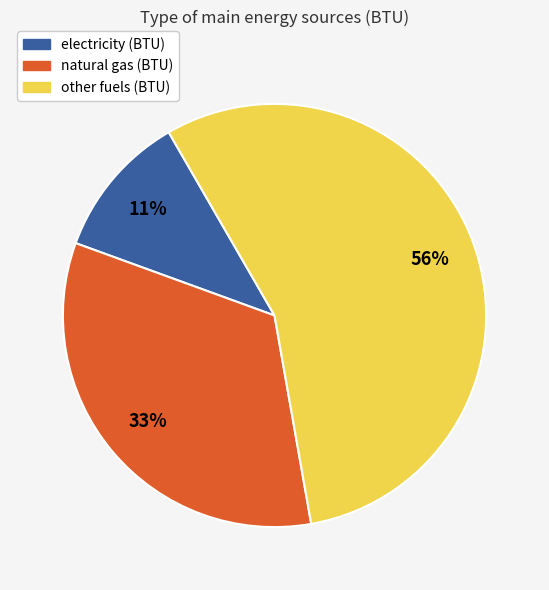

To the nearest percent, what is the combined percentage of natural gas (BTU) and other fuels (BTU)?

89%